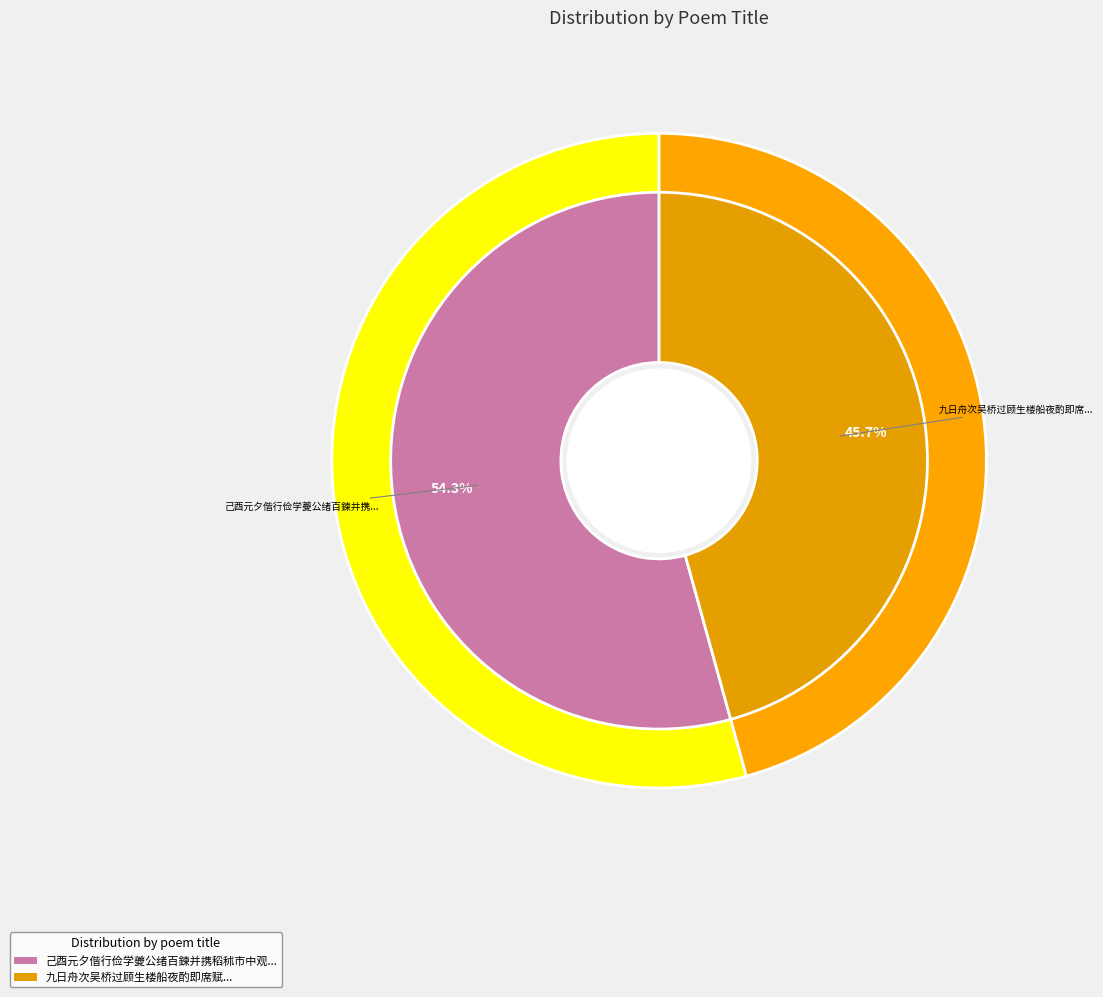

Which category has the biggest portion of the pie?

己酉元夕偕行俭学夔公绪百鍊并携稻秫市中观灯遂过退庵小酌即席赋诗得谁字